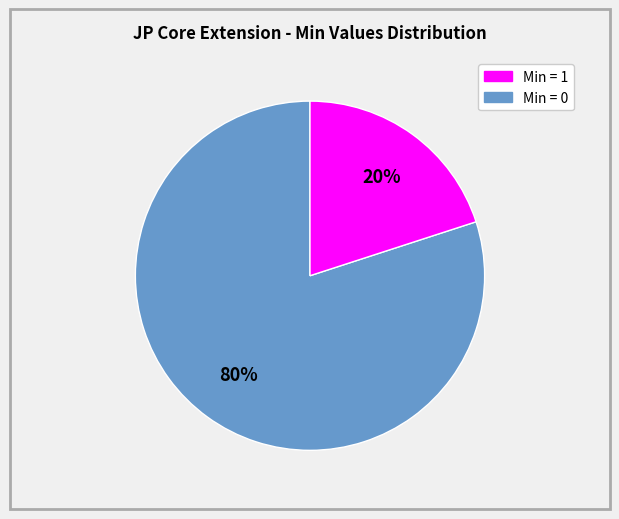

Is there a majority slice in this chart?

Yes